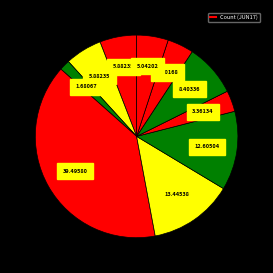

Count the number of slices in the pie.

10